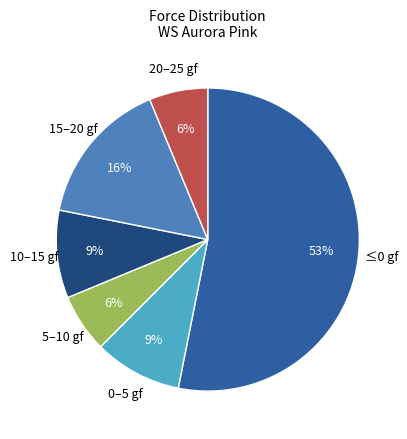

The 10–15 gf slice represents 9% of the pie. True or false?

True